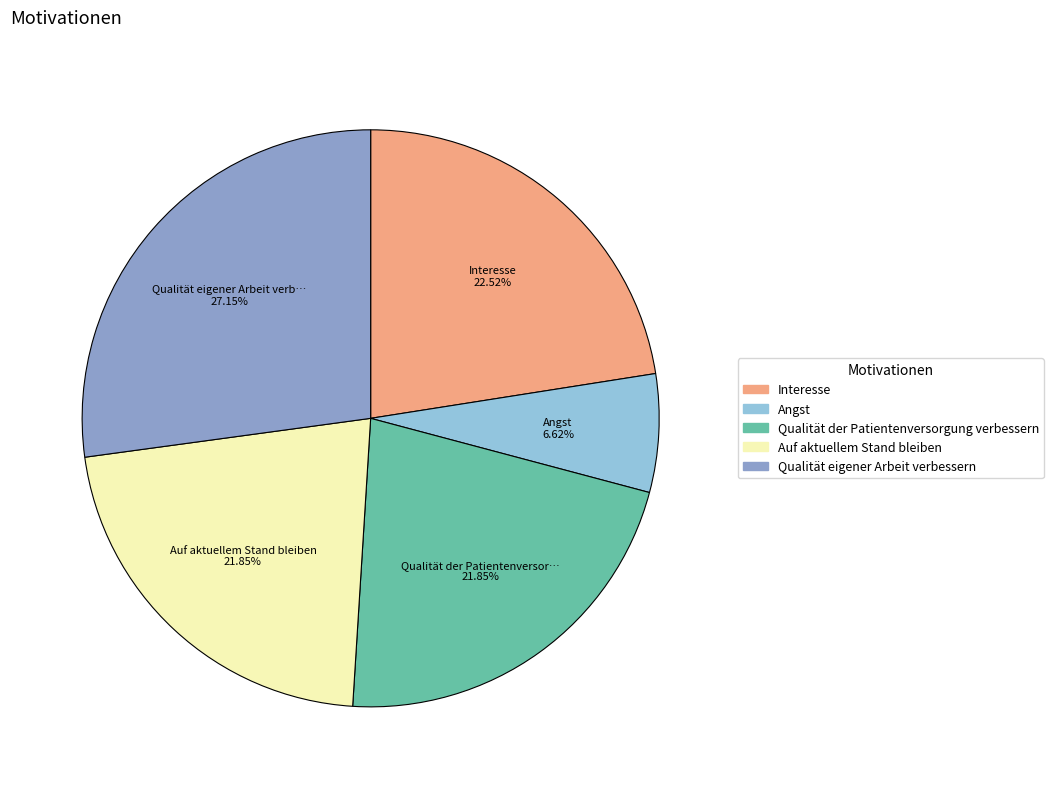

How much of the chart is everything except Qualität eigener Arbeit verbessern?

72.8%